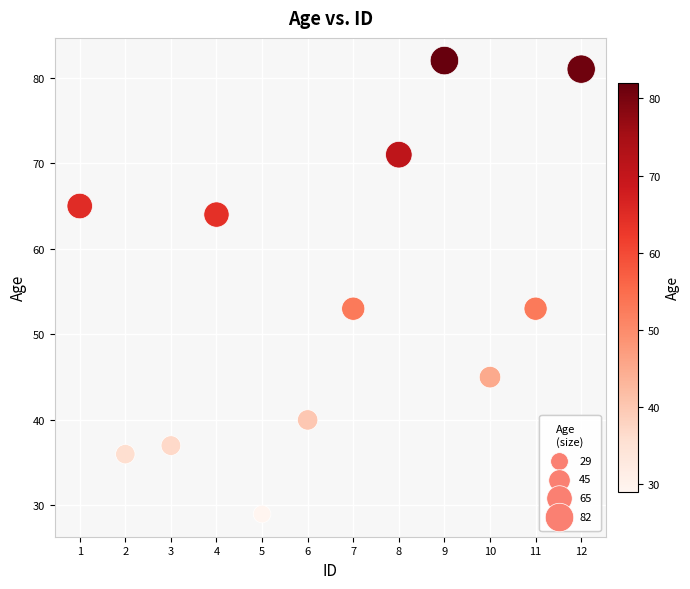

What is the range of Y values (max minus min)?

53